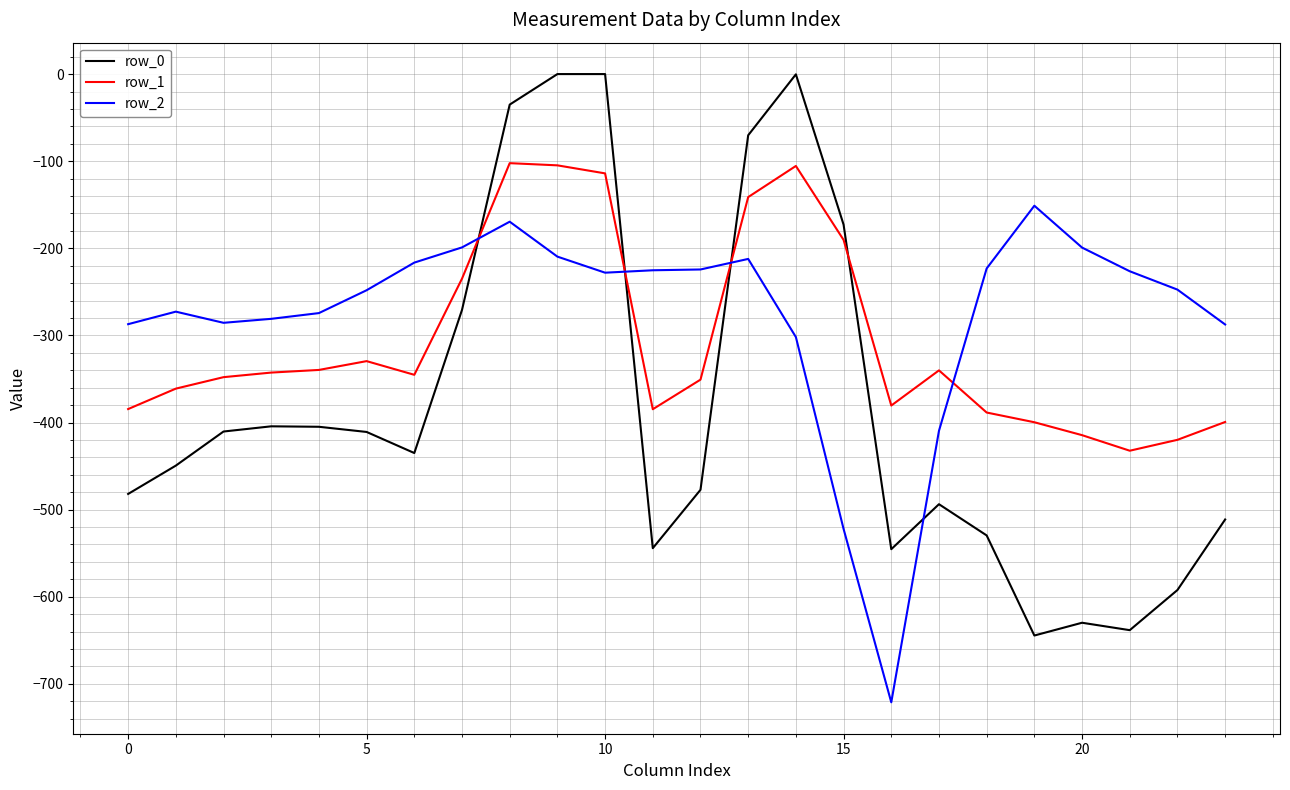

True or false: row_1 and row_2 cross at least once.

True